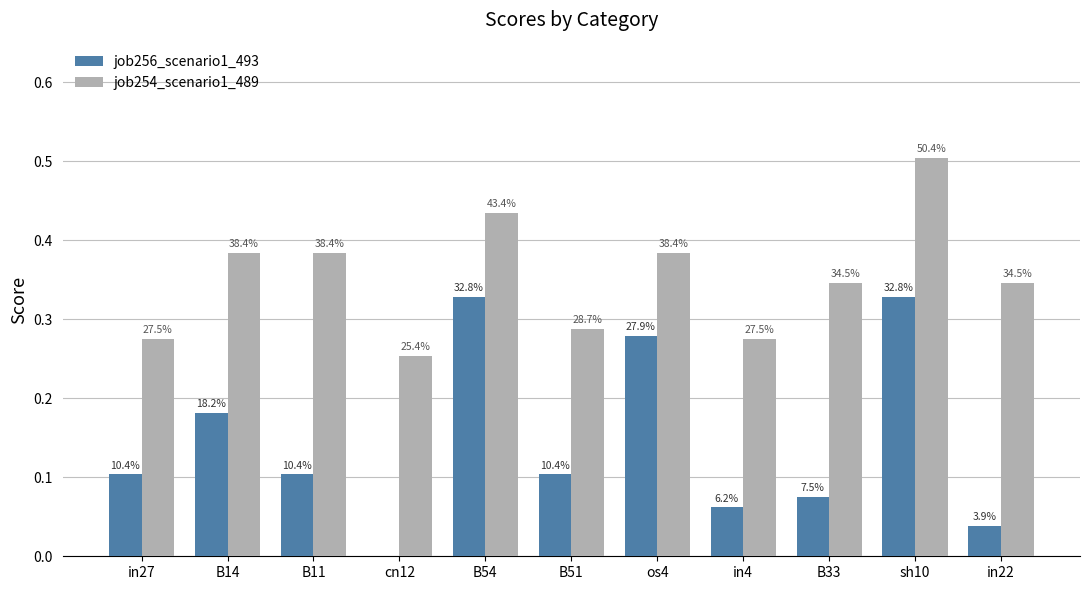

What are all the series names shown in the legend?

job256_scenario1_493, job254_scenario1_489